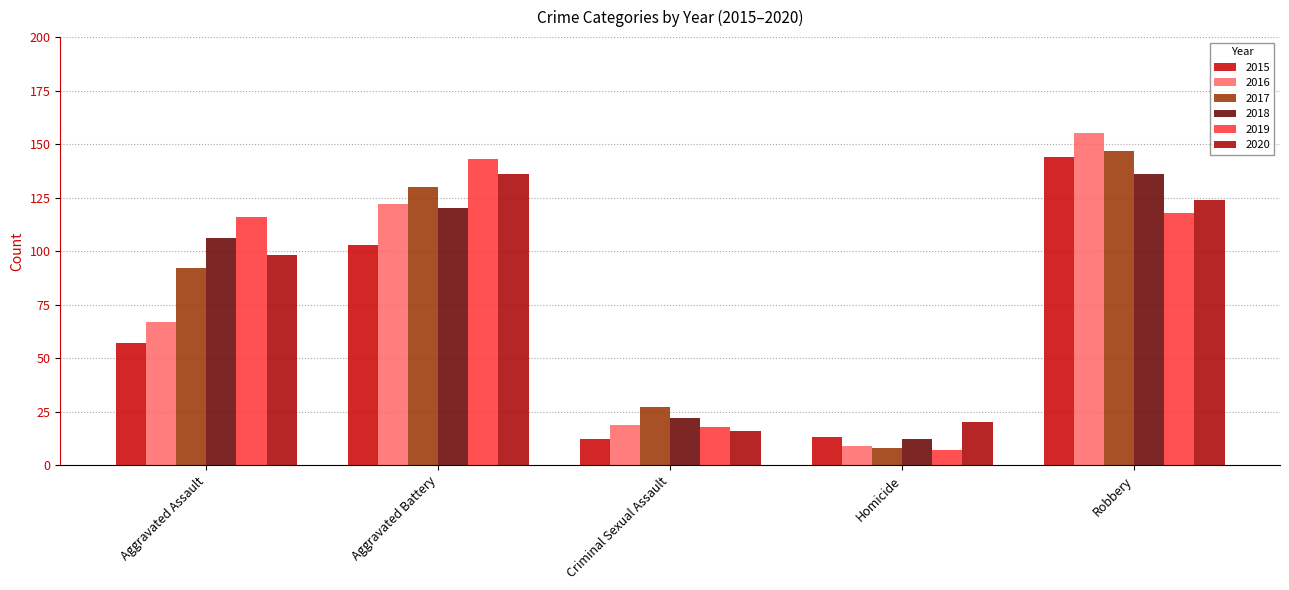

How many categories are shown in the chart?

5